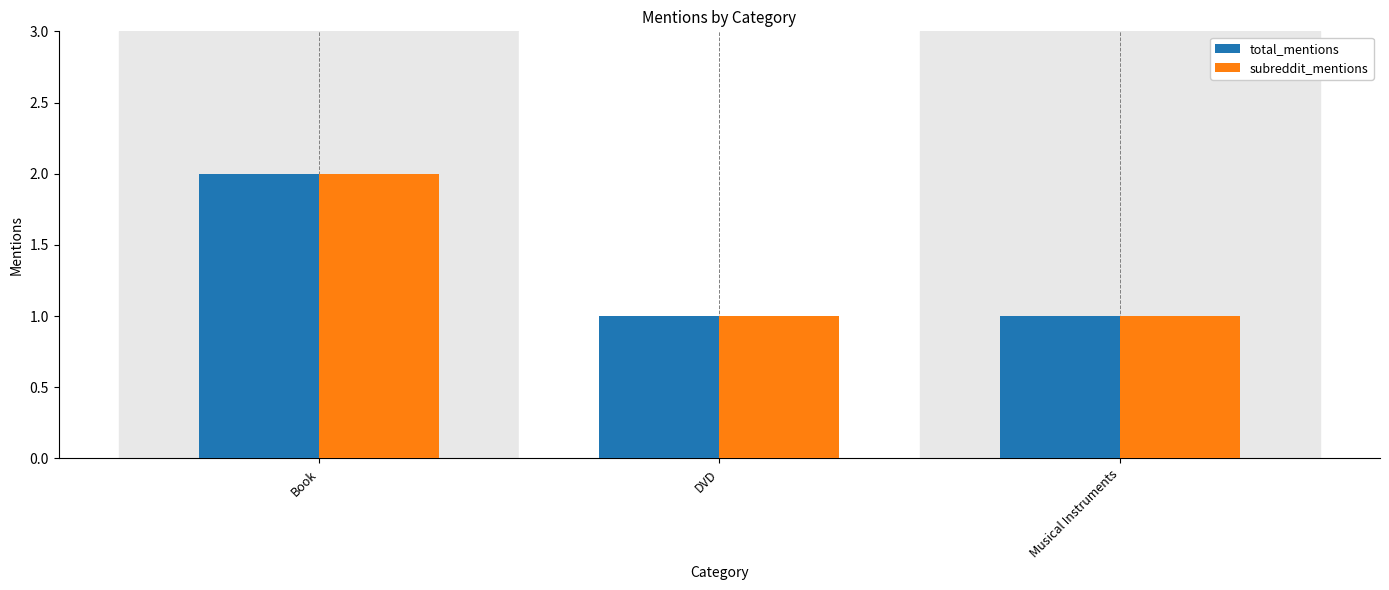

What is the total value across all series at Book?

4